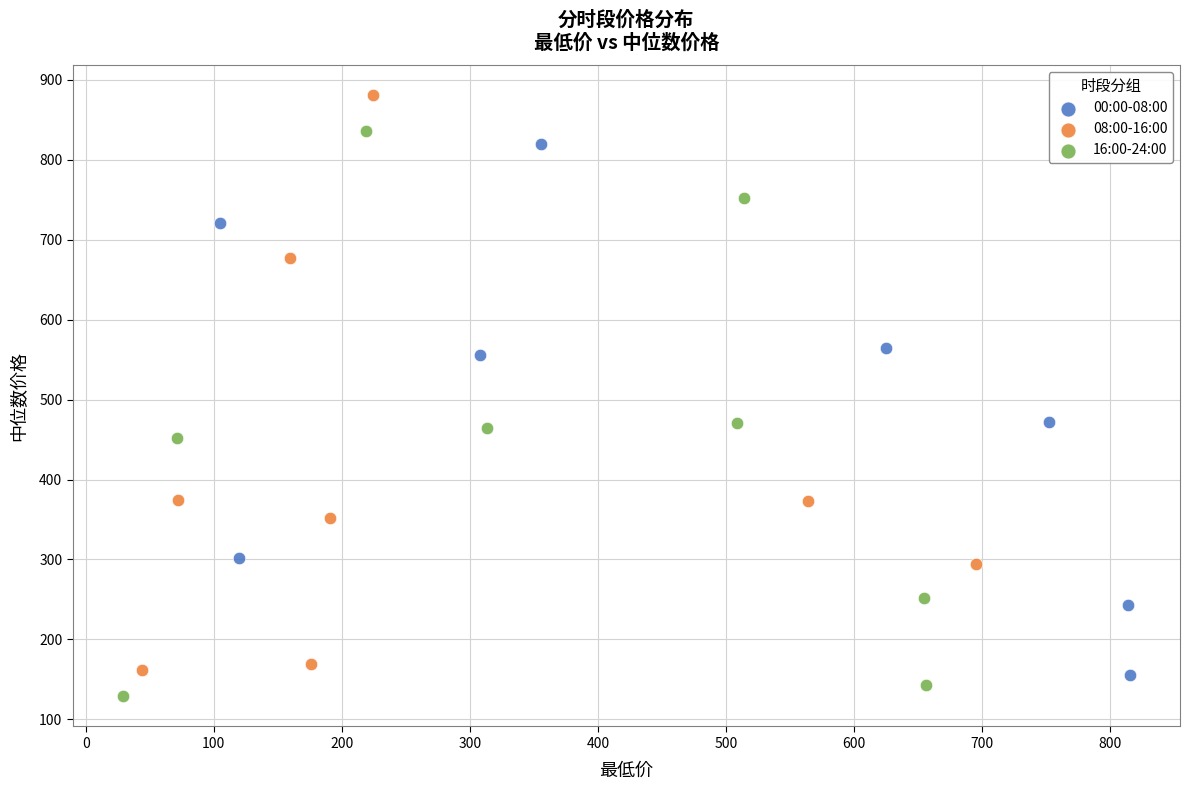

Which series contains the highest Y value?

08:00-16:00